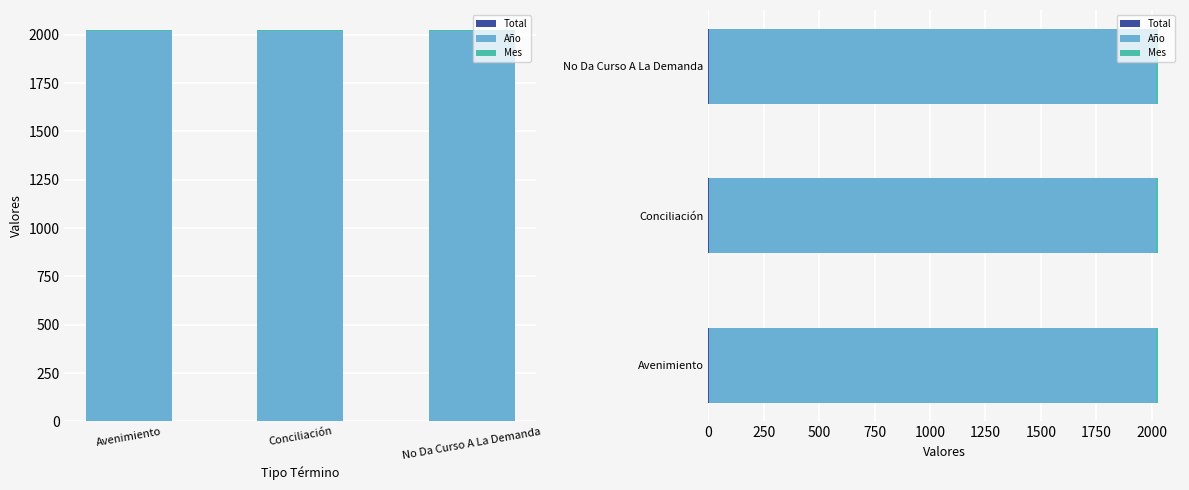

Is the value of Total at No Da Curso A La Demanda greater than the value of Año at Conciliación?

No